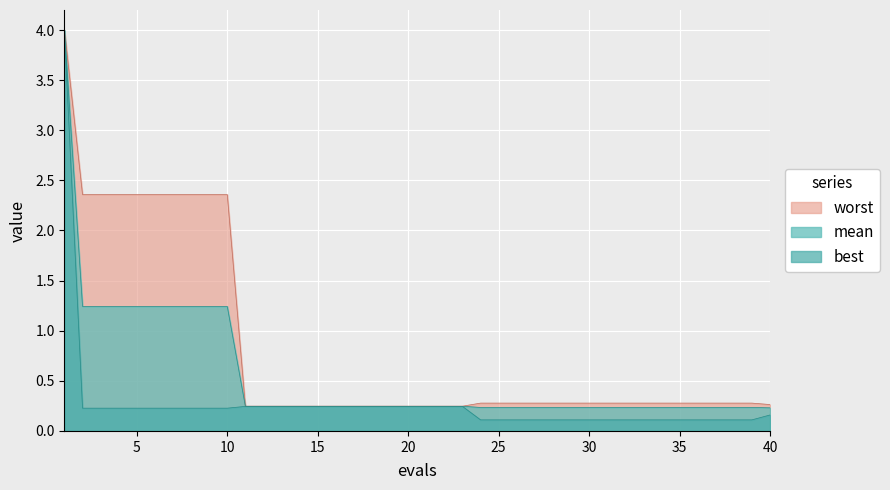

Which series has the widest spread of values?

best